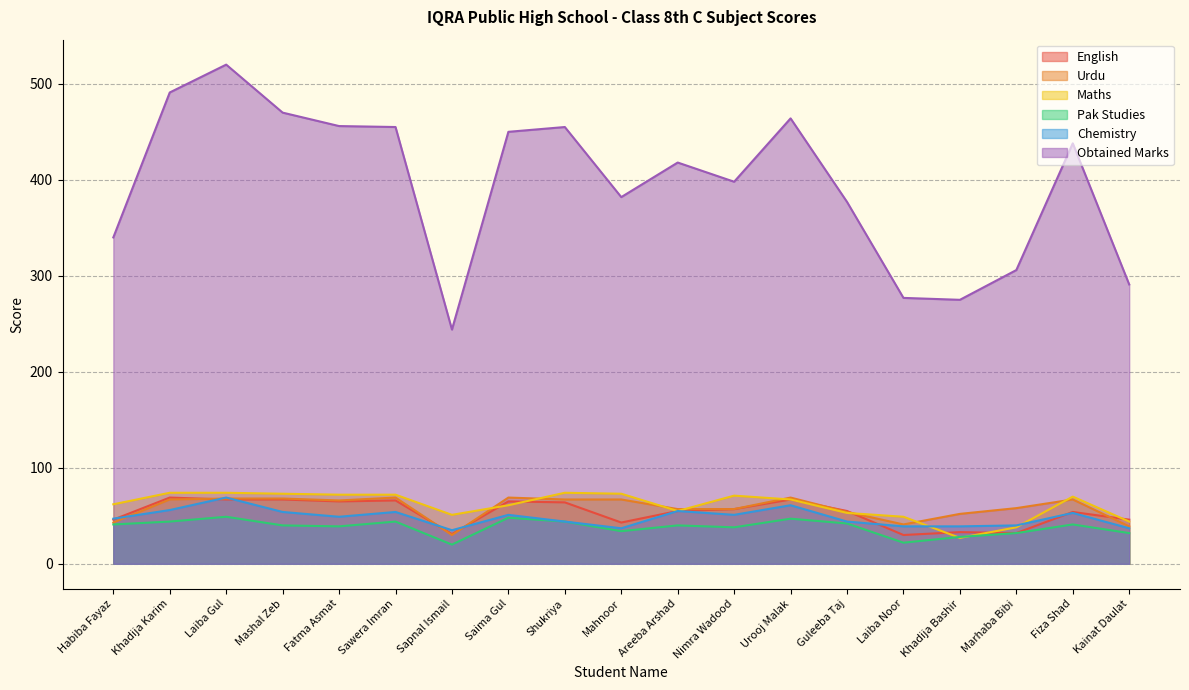

What is the value of the Chemistry point at the 18th from the left?

53